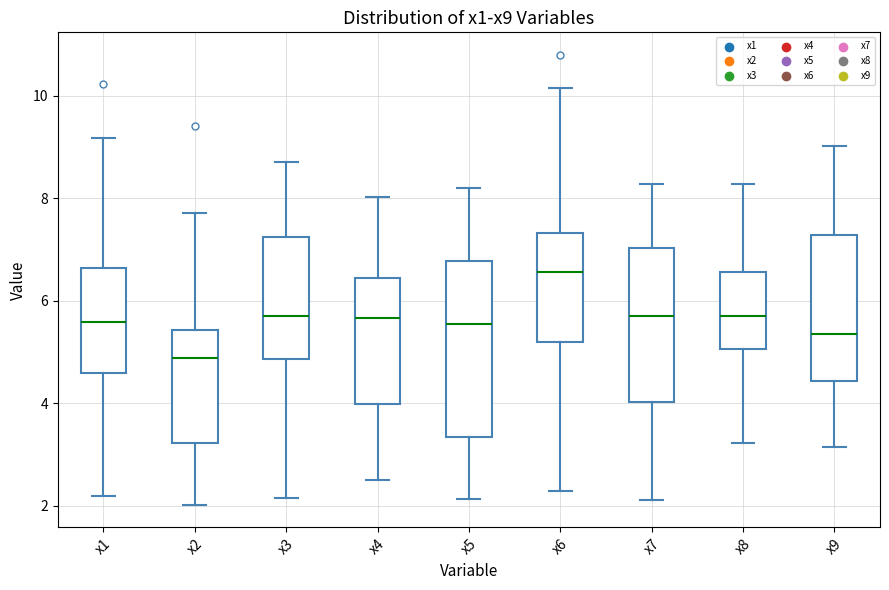

Comparing the boxes themselves (not the whiskers), which one is the tallest?

x5